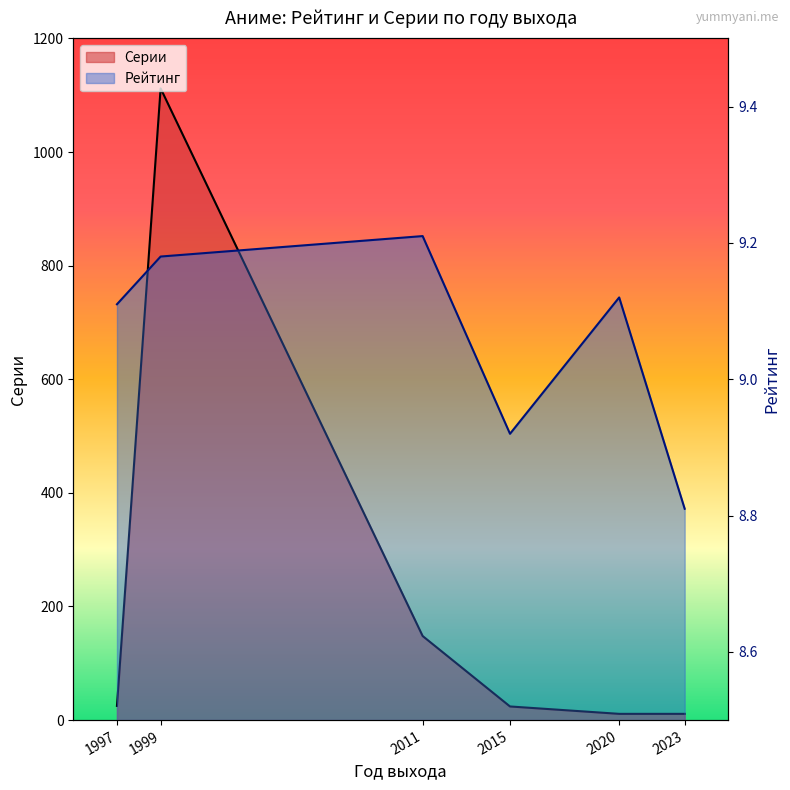

The value of Серии at 2020 is 17.8. True or false?

False